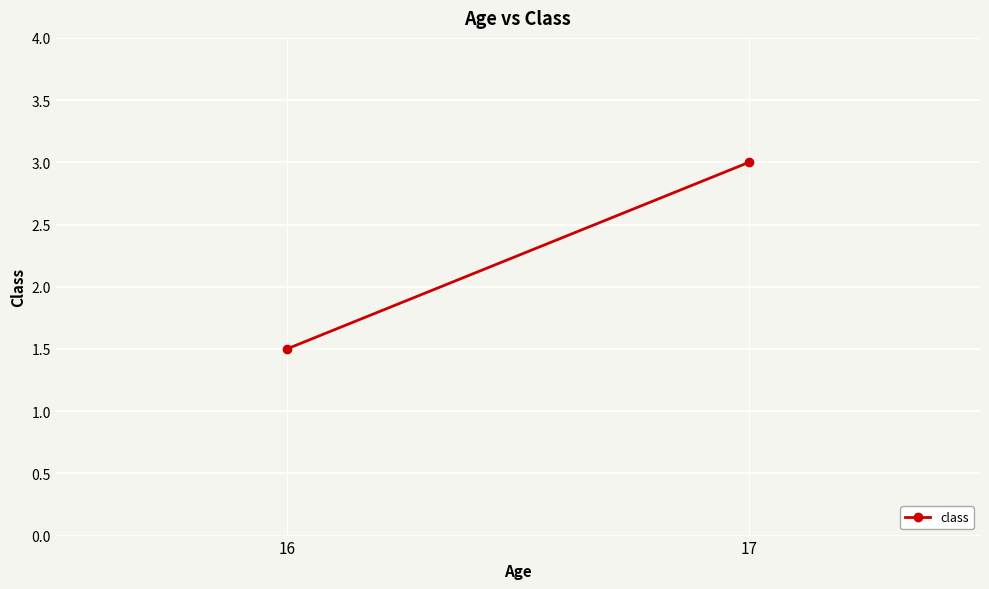

Approximately how many times larger is the value at 16 compared to 17?

0.5